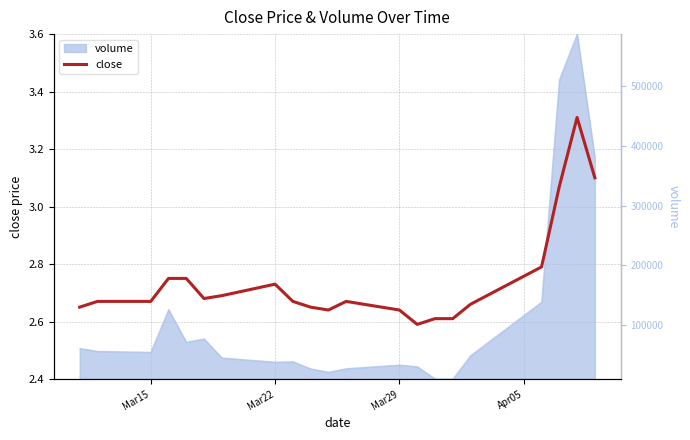

What is the value of the 9th point from the left?

2.7